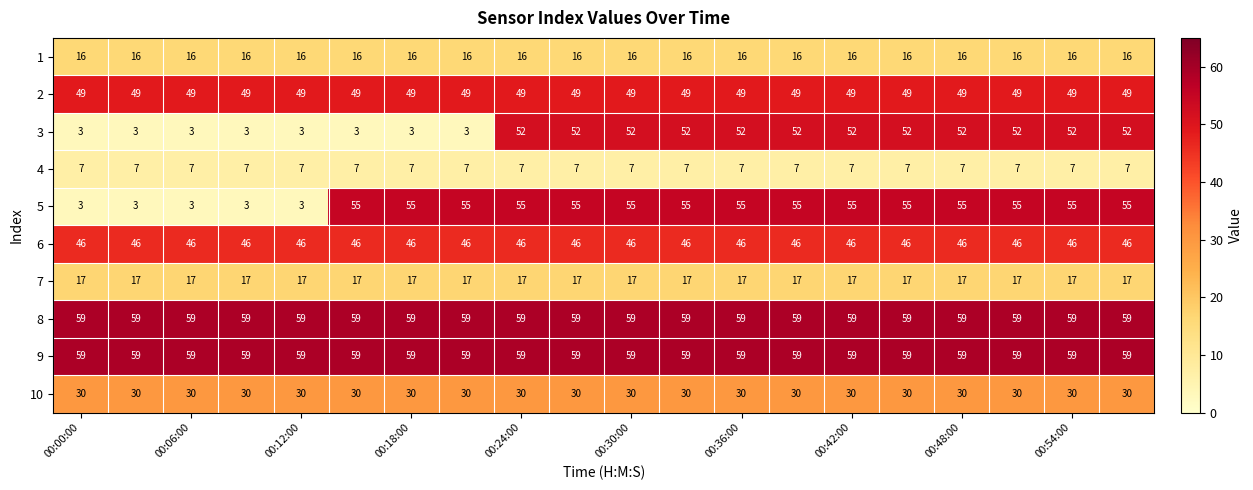

At how many categories does at least one series exceed 25?

20